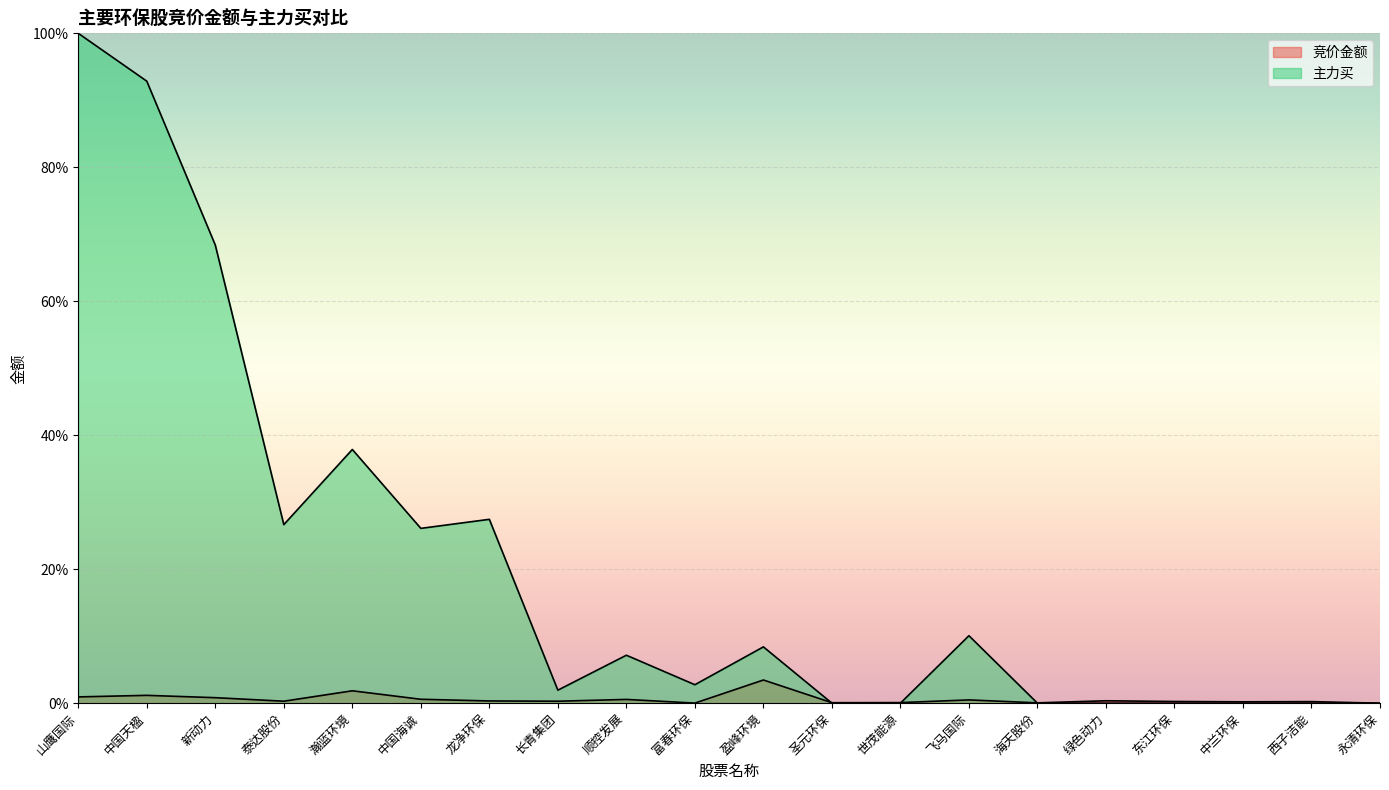

Rank the series by their average value, from highest to lowest.

主力买, 竞价金额